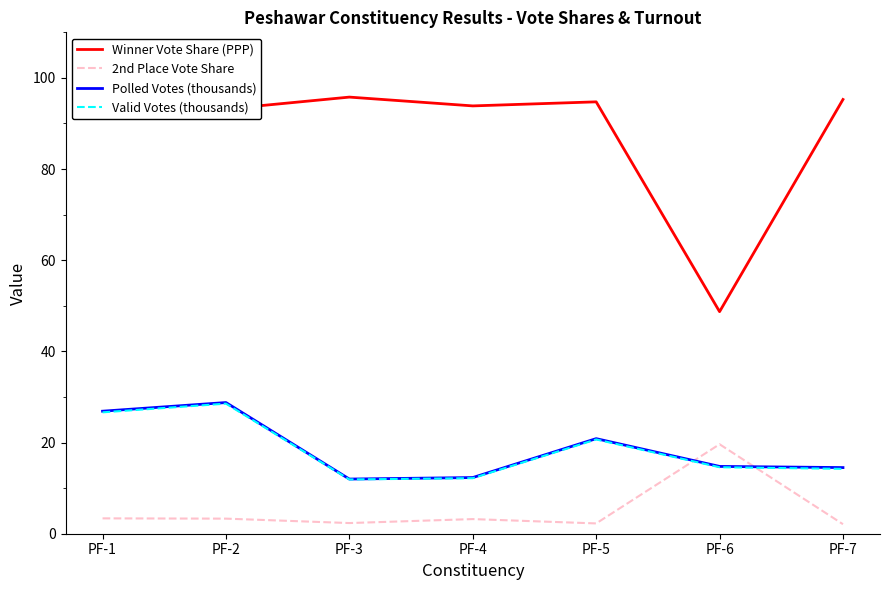

Is it true that Winner Vote Share (PPP) equals 50.0 at PF-7?

False